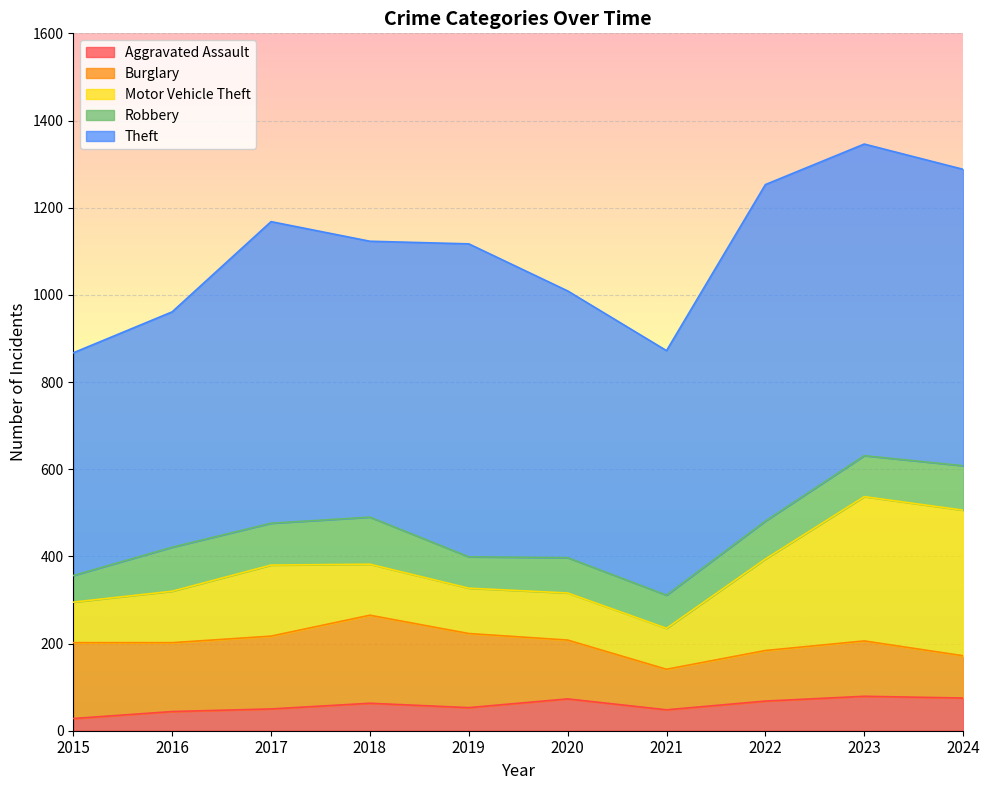

True or false: Theft and Robbery intersect in this chart.

False